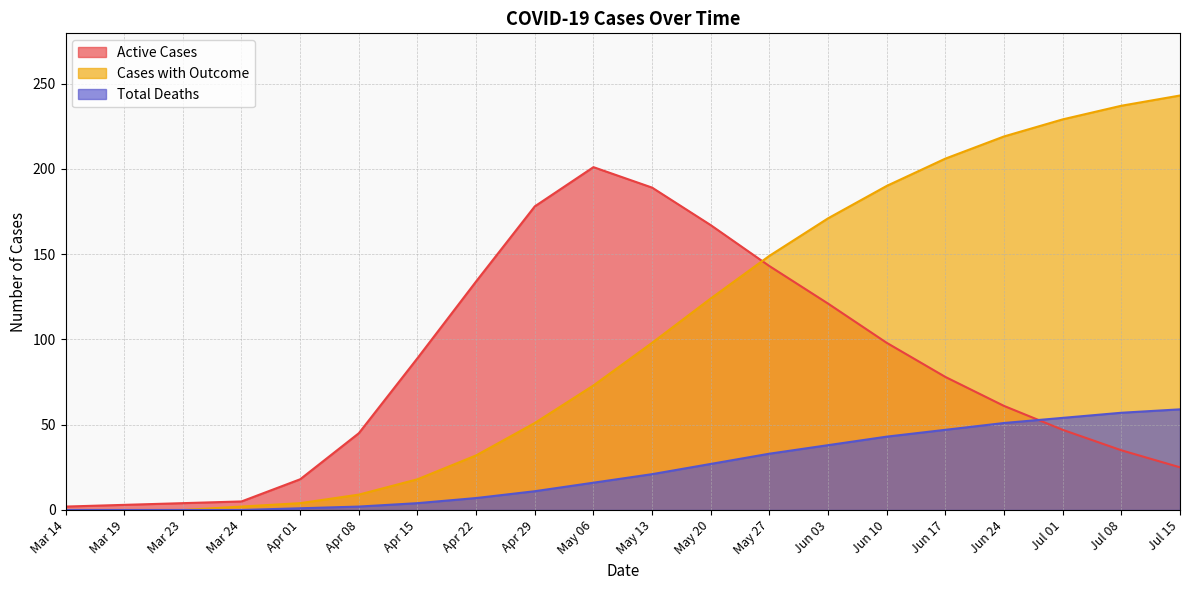

How many times do Active Cases and Total Deaths cross each other?

1